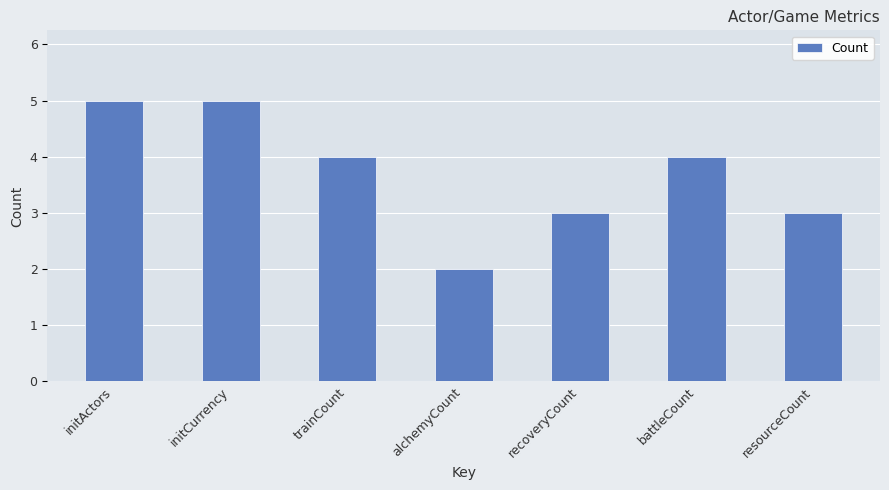

True or false: the data shows 2 at alchemyCount.

True